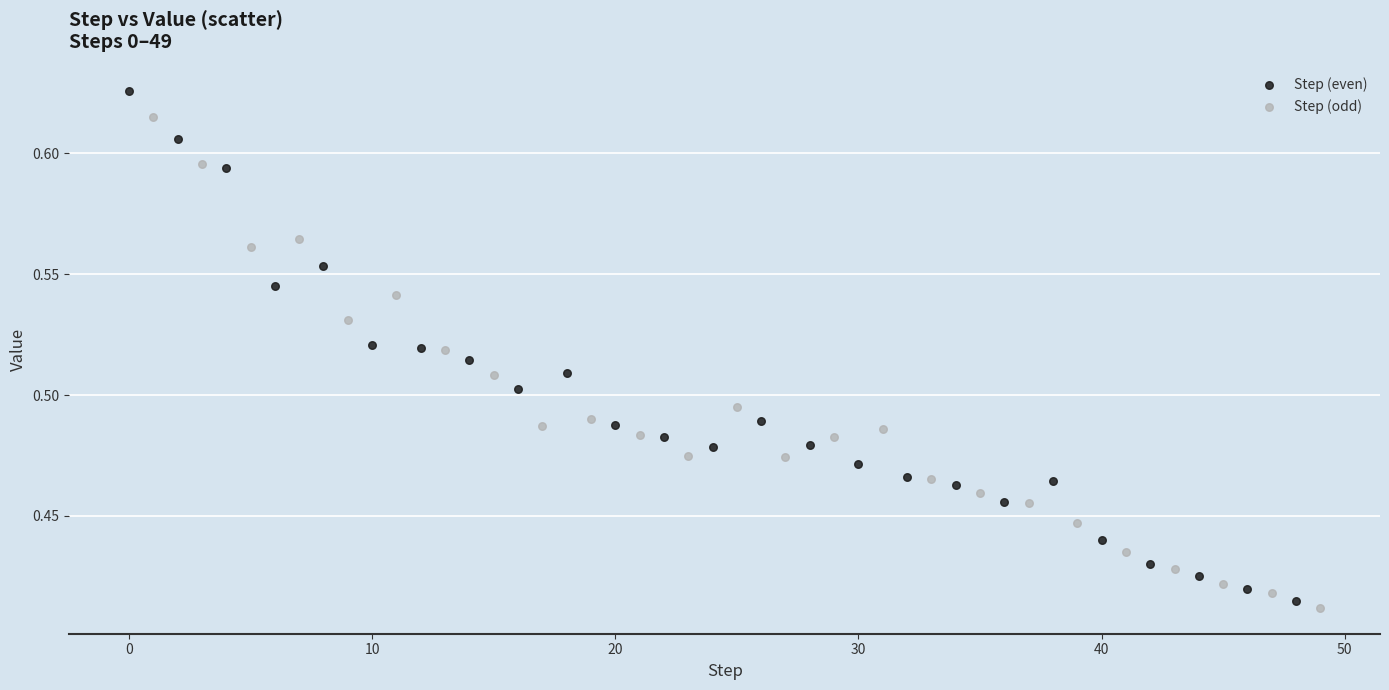

Which series reaches the minimum Y coordinate?

Step (odd)